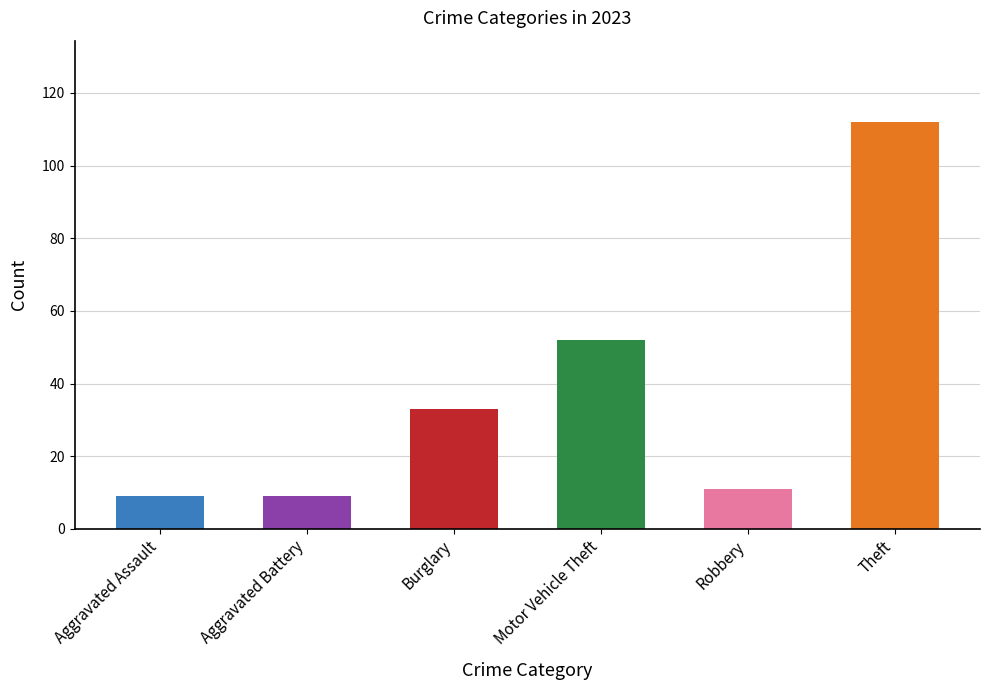

Which has a higher value, Theft or Motor Vehicle Theft?

Theft